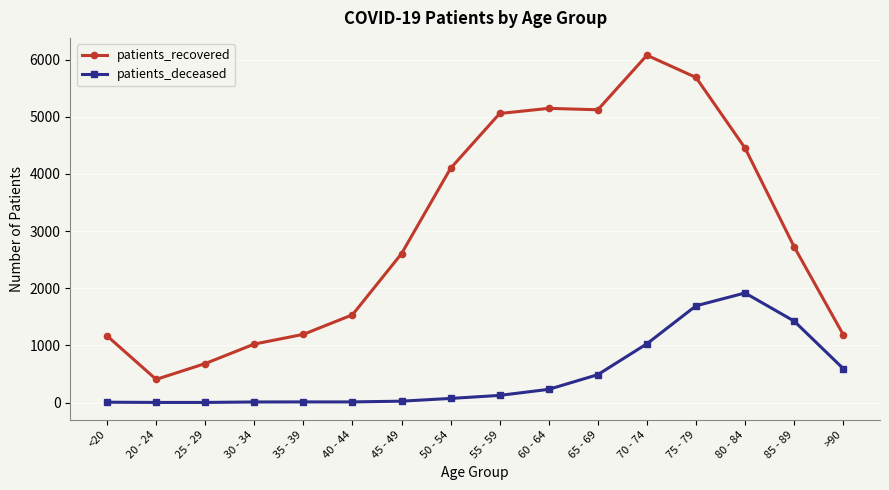

True or false: patients_deceased and patients_recovered intersect in this chart.

False